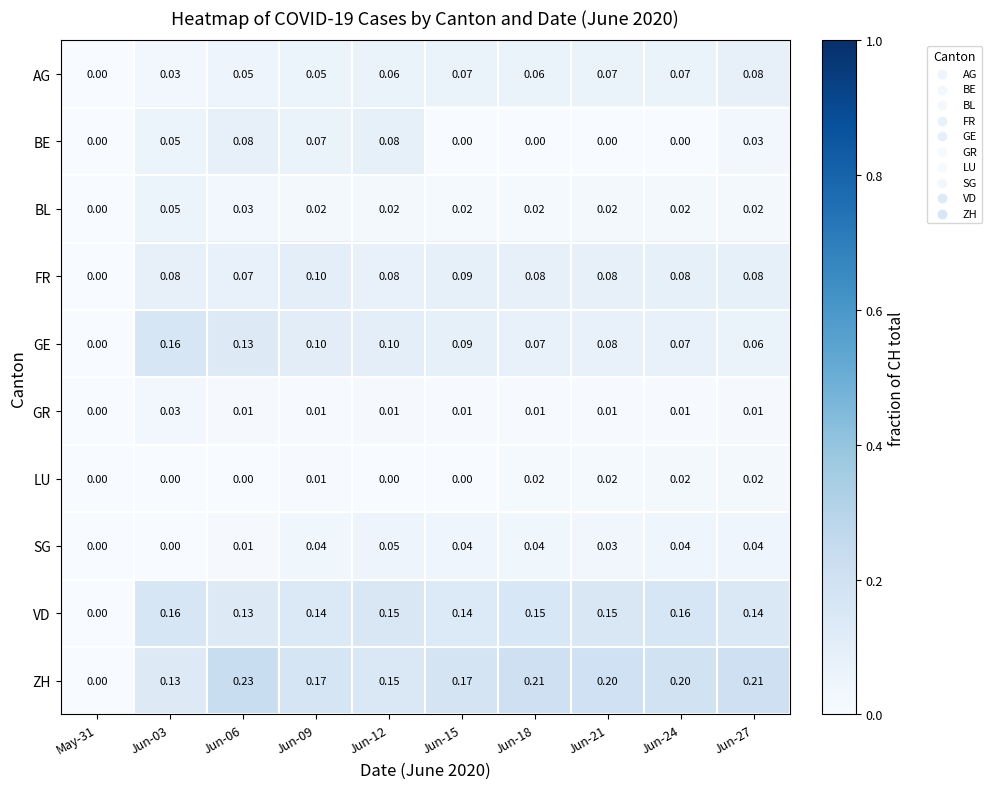

Is the value of BE at Jun-12 greater than the value of GR at Jun-27?

Yes